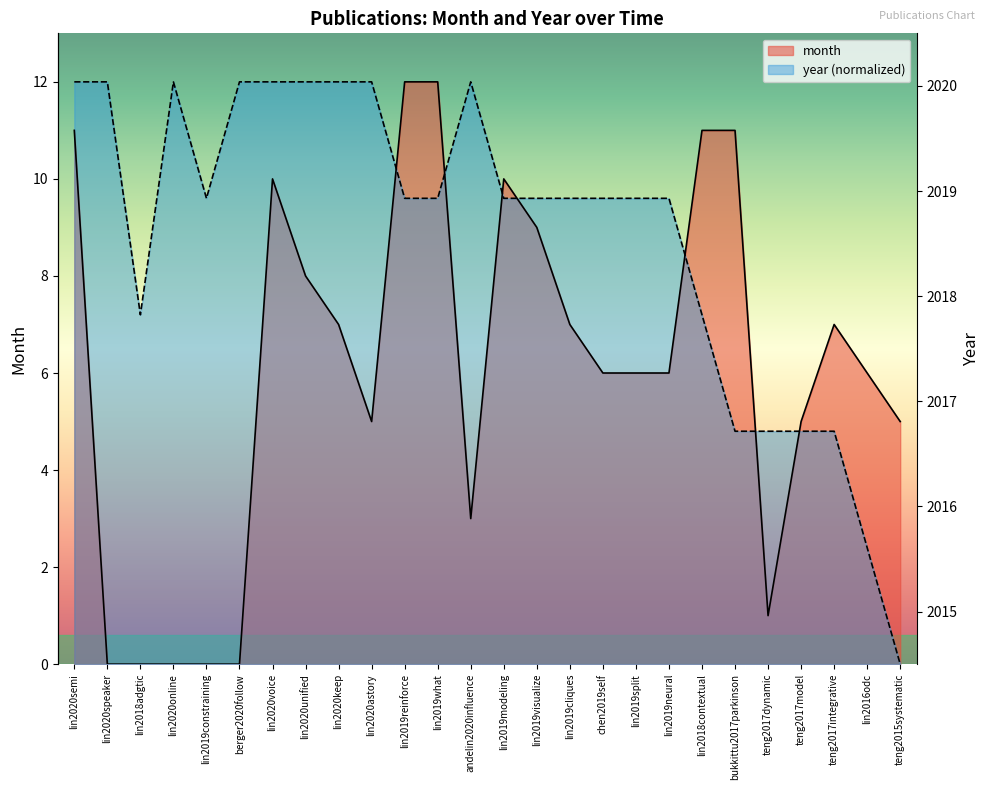

Is it true that month equals 12.0 at lin2019reinforce?

True